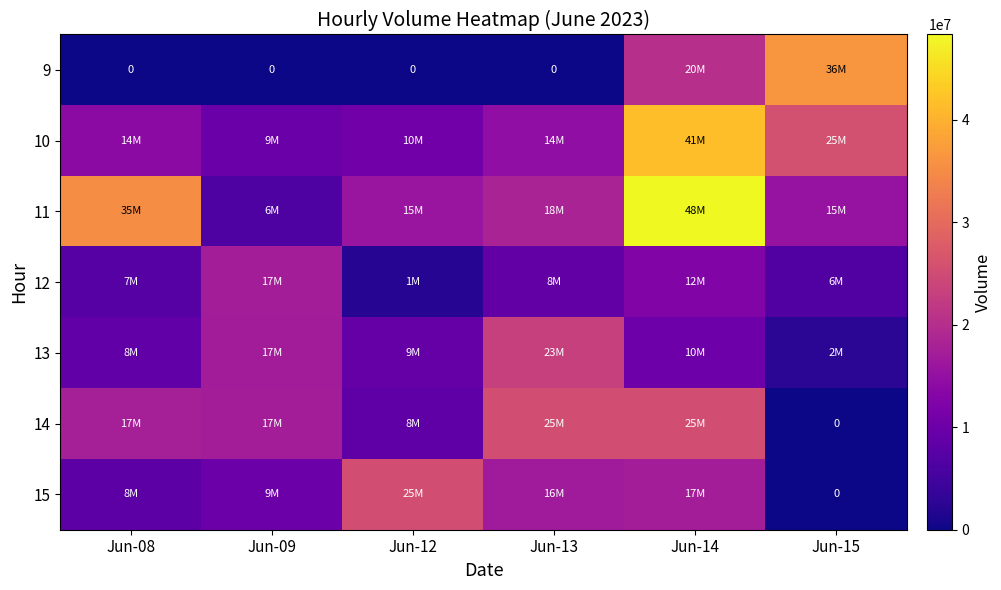

Where does the 13 series first go above 10187277?

Jun-09